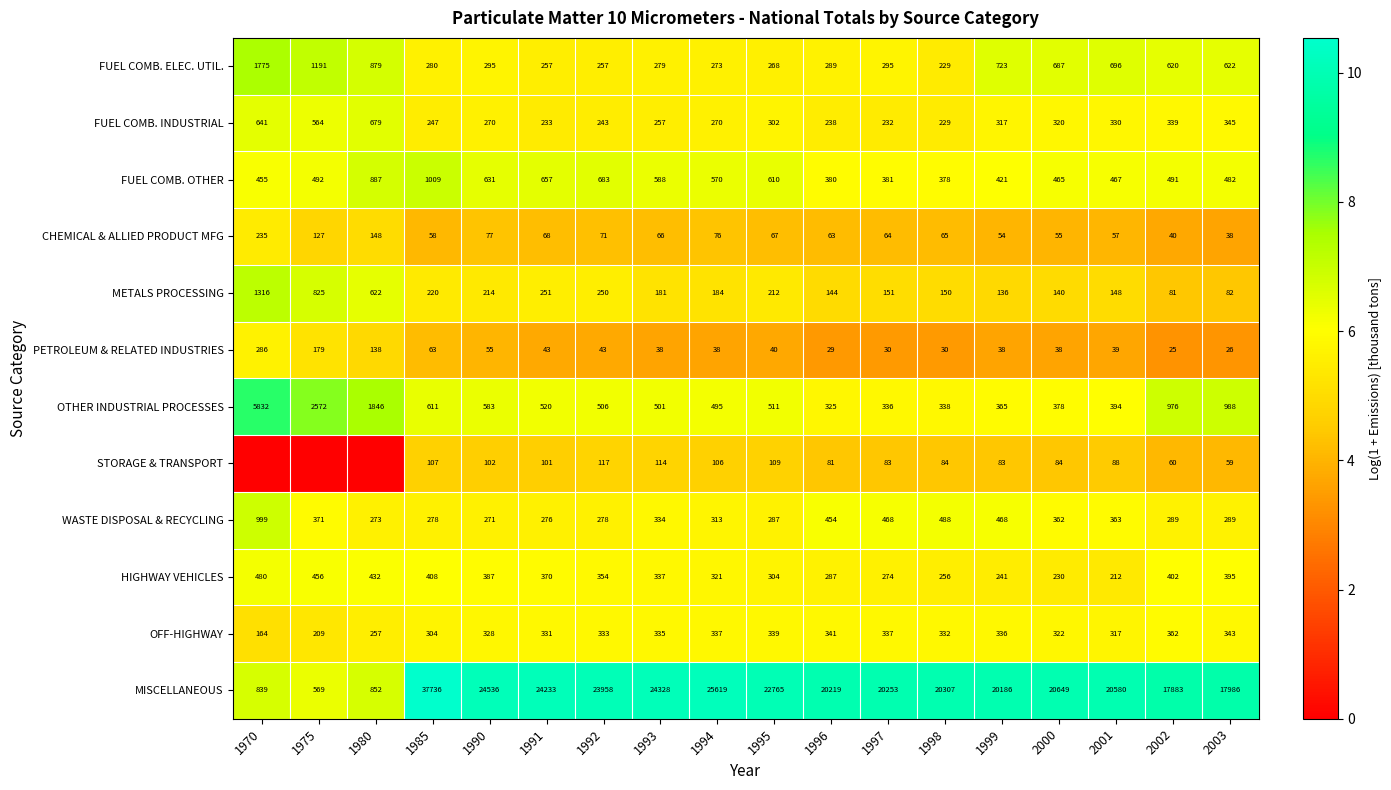

How many values in the PETROLEUM & RELATED INDUSTRIES series are below 39?

9